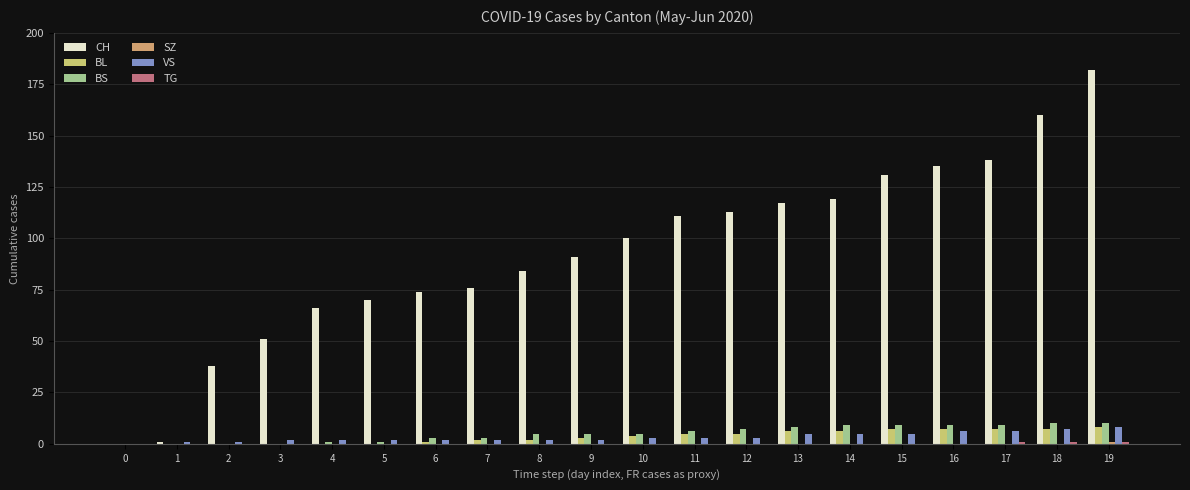

What is the maximum value for CH?

182